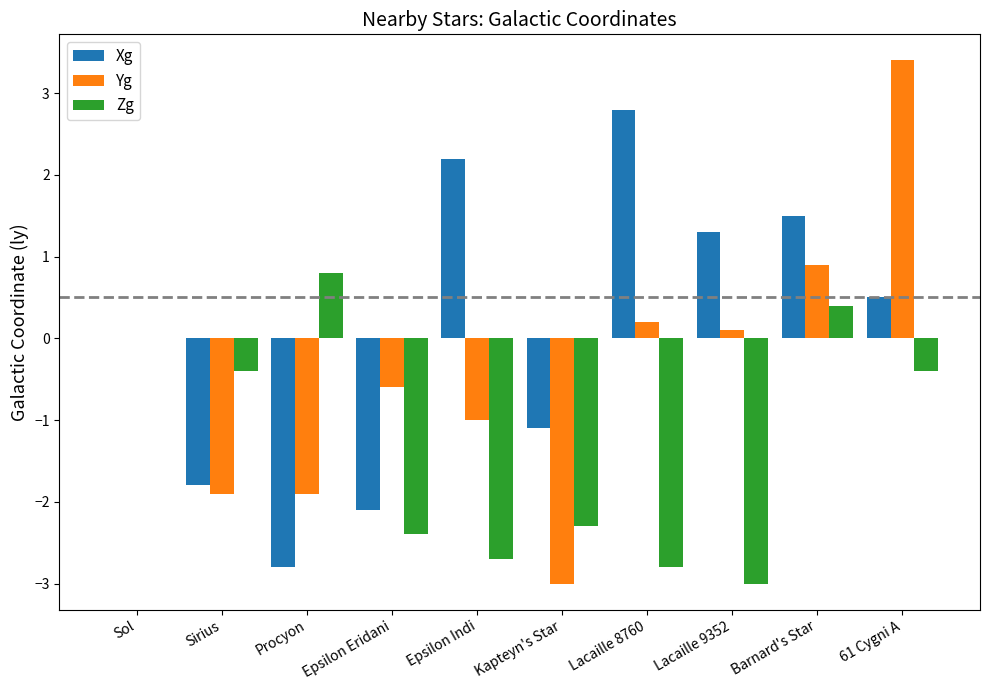

What are all the series names shown in the legend?

Xg, Yg, Zg